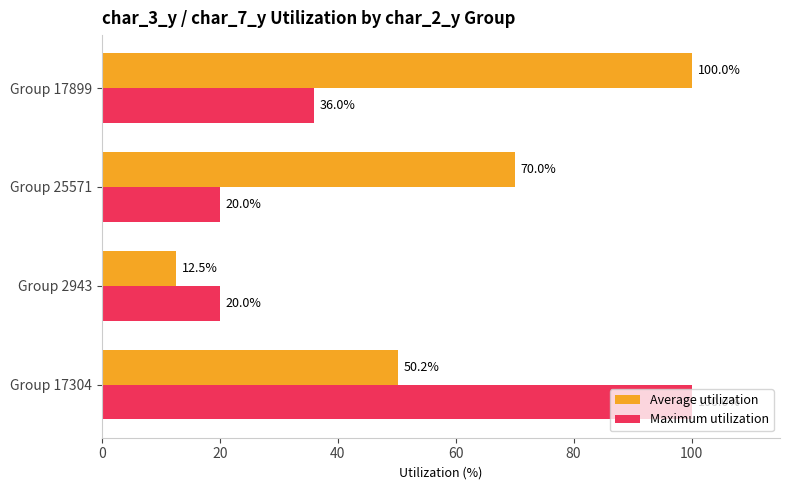

What is the sum of the Average utilization values at Group 17304 and Group 25571?

120.2